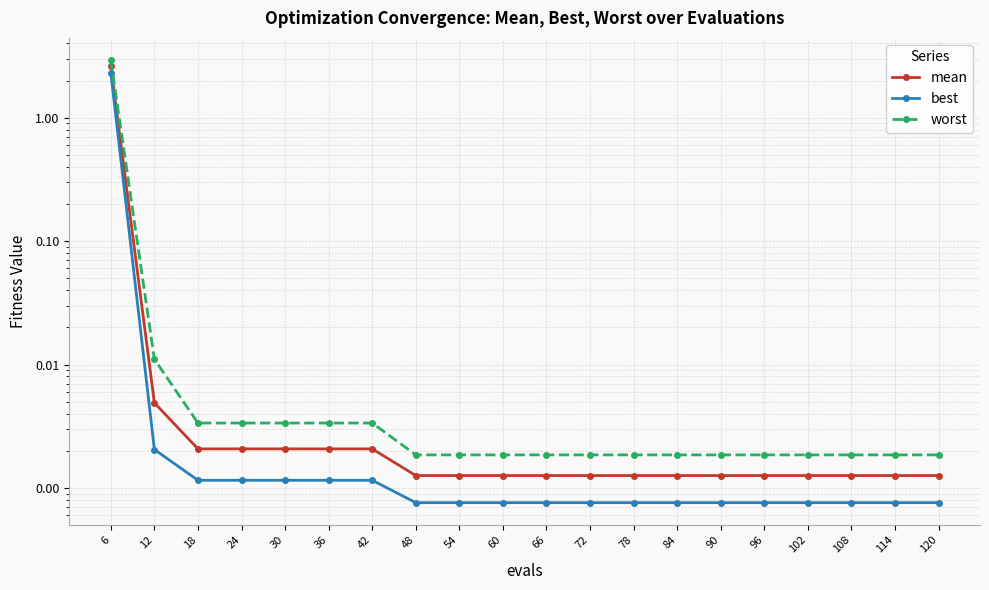

Rank the series by their average value, from highest to lowest.

worst, mean, best